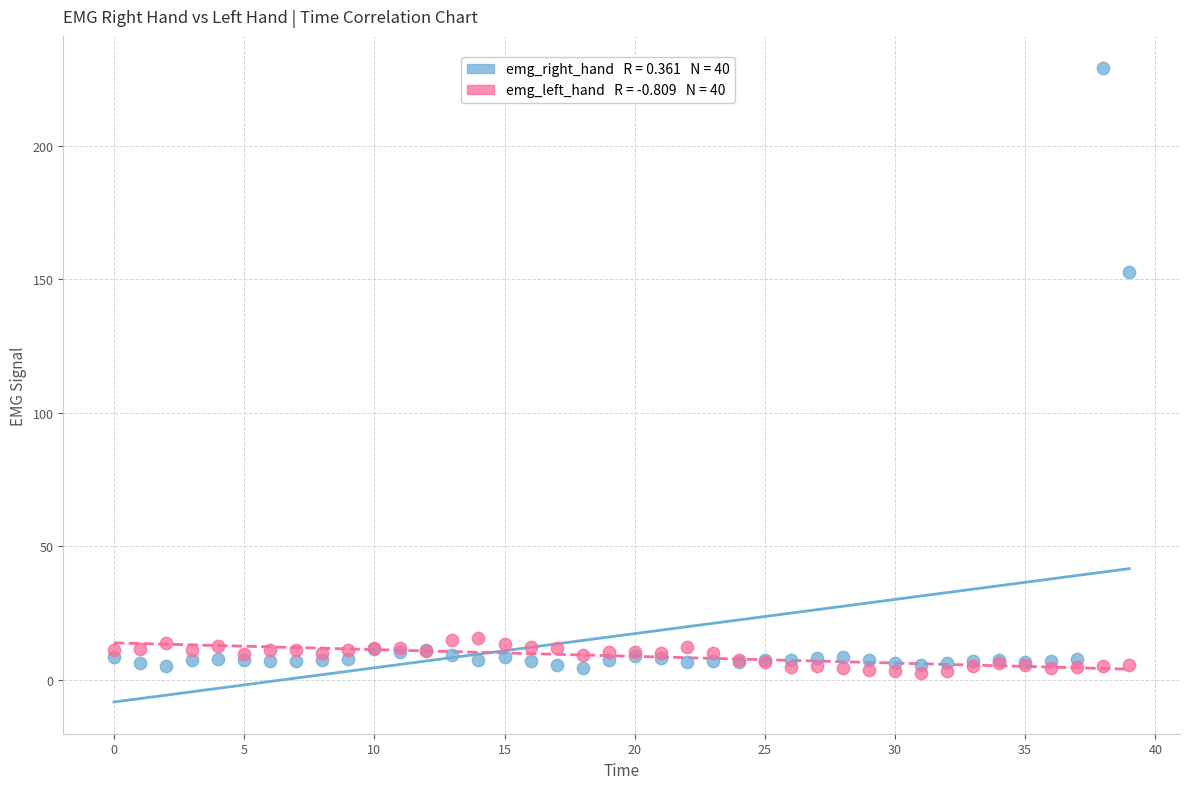

Across all series, what Y value is closest to 115?

152.9